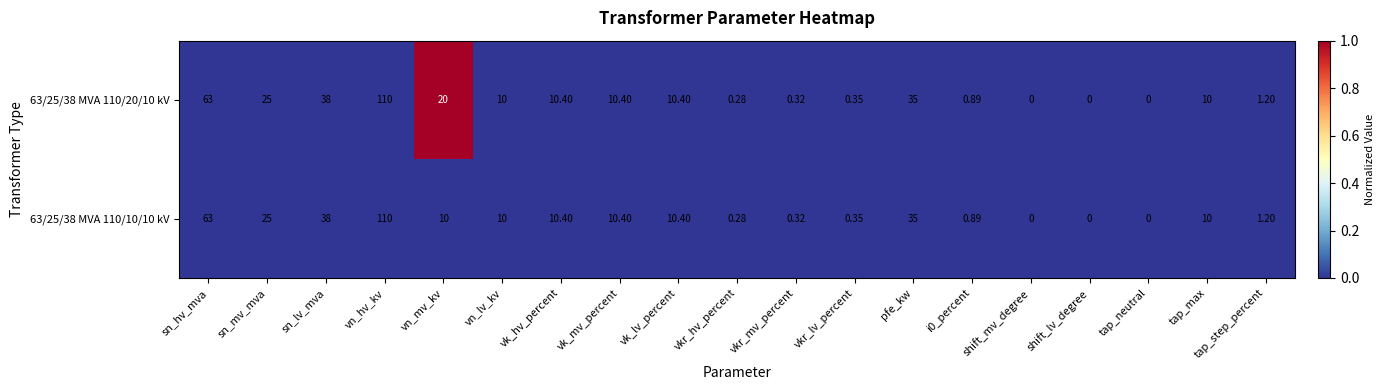

Where is 63/25/38 MVA 110/10/10 kV nearest to the value 55?

sn_hv_mva